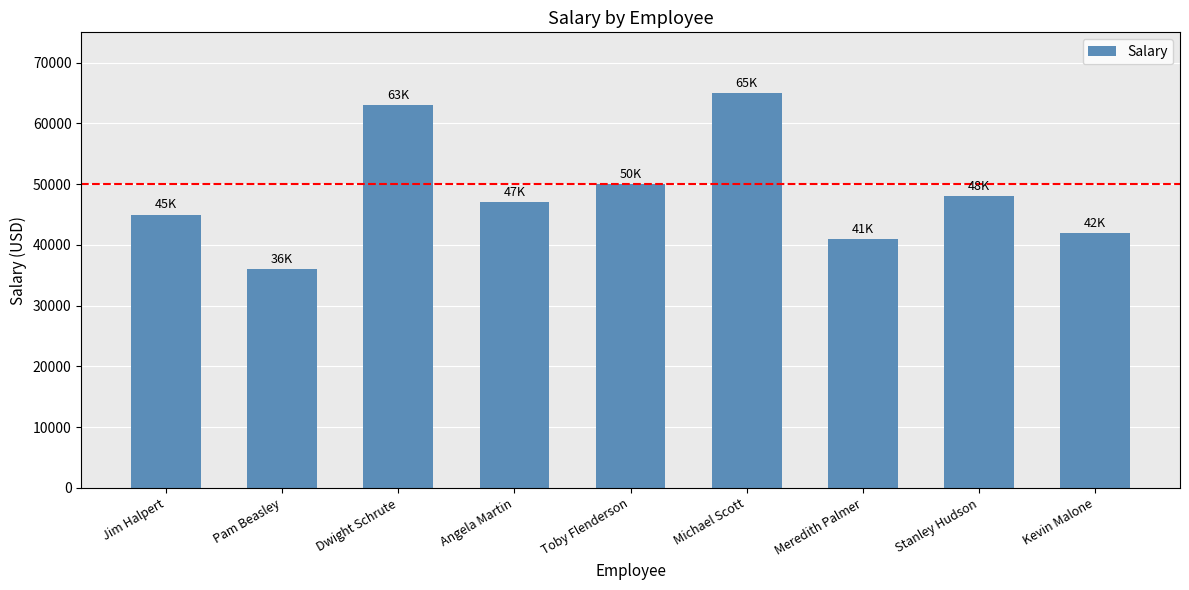

What is the label of the 2nd bar from the right?

Stanley Hudson